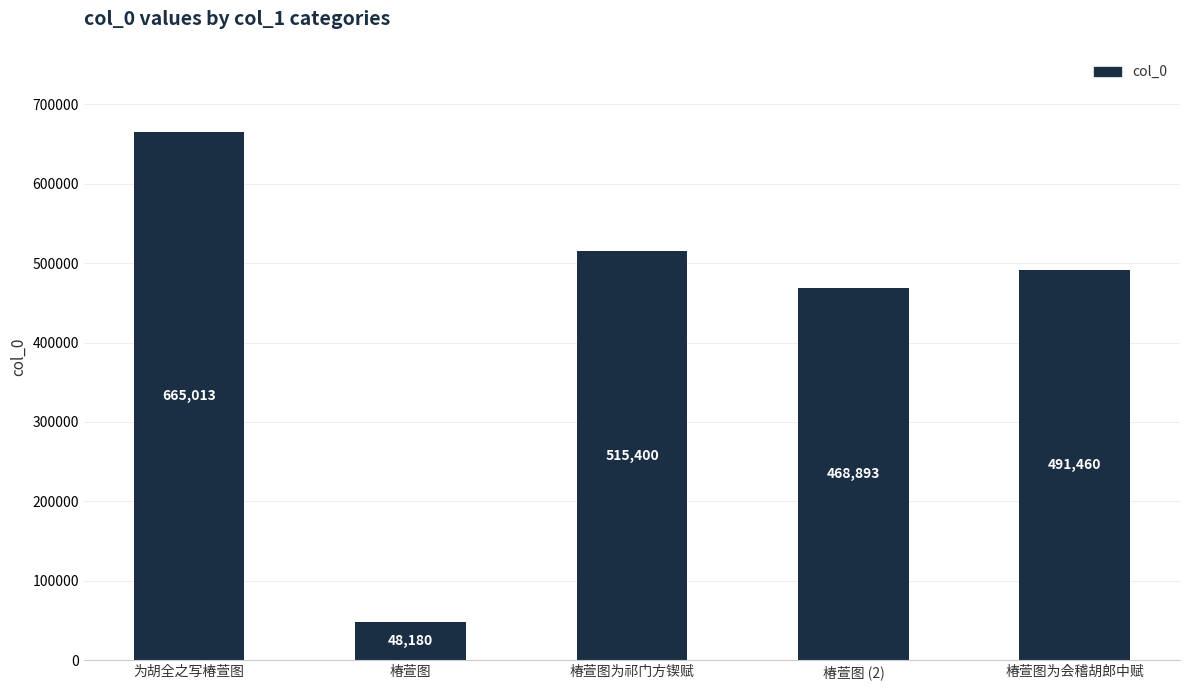

Which has a higher value, 椿萱图 or 椿萱图为祁门方锲赋?

椿萱图为祁门方锲赋